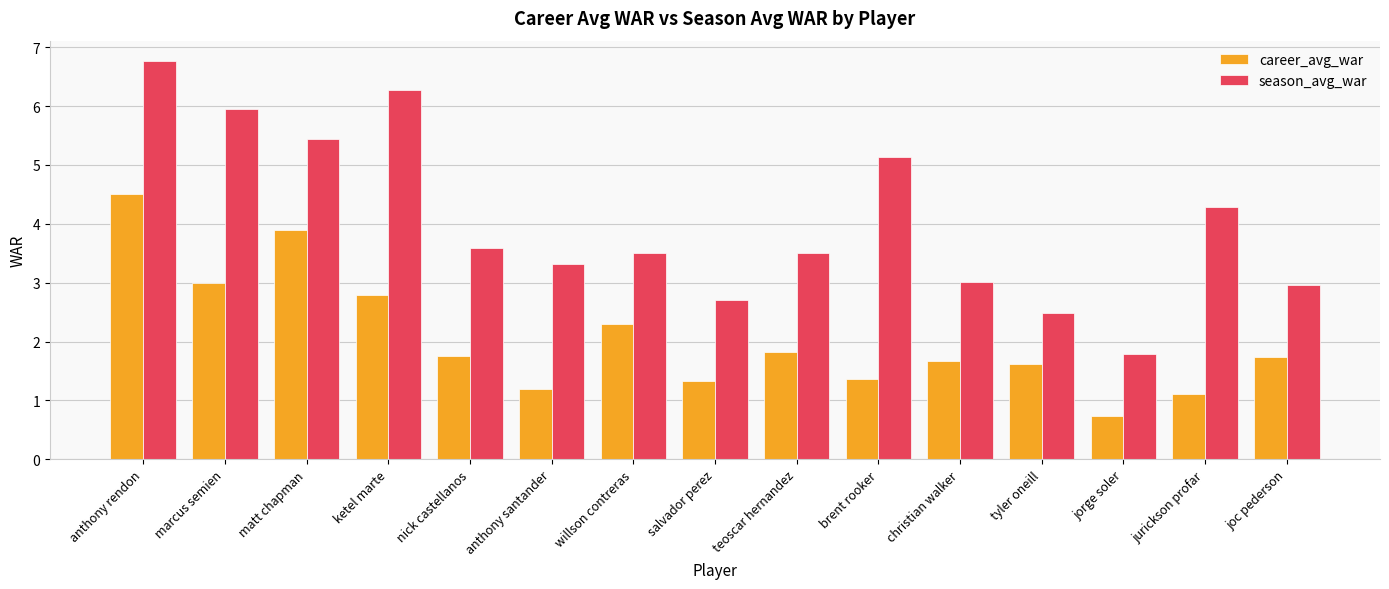

Which series has the largest range (max minus min)?

season_avg_war